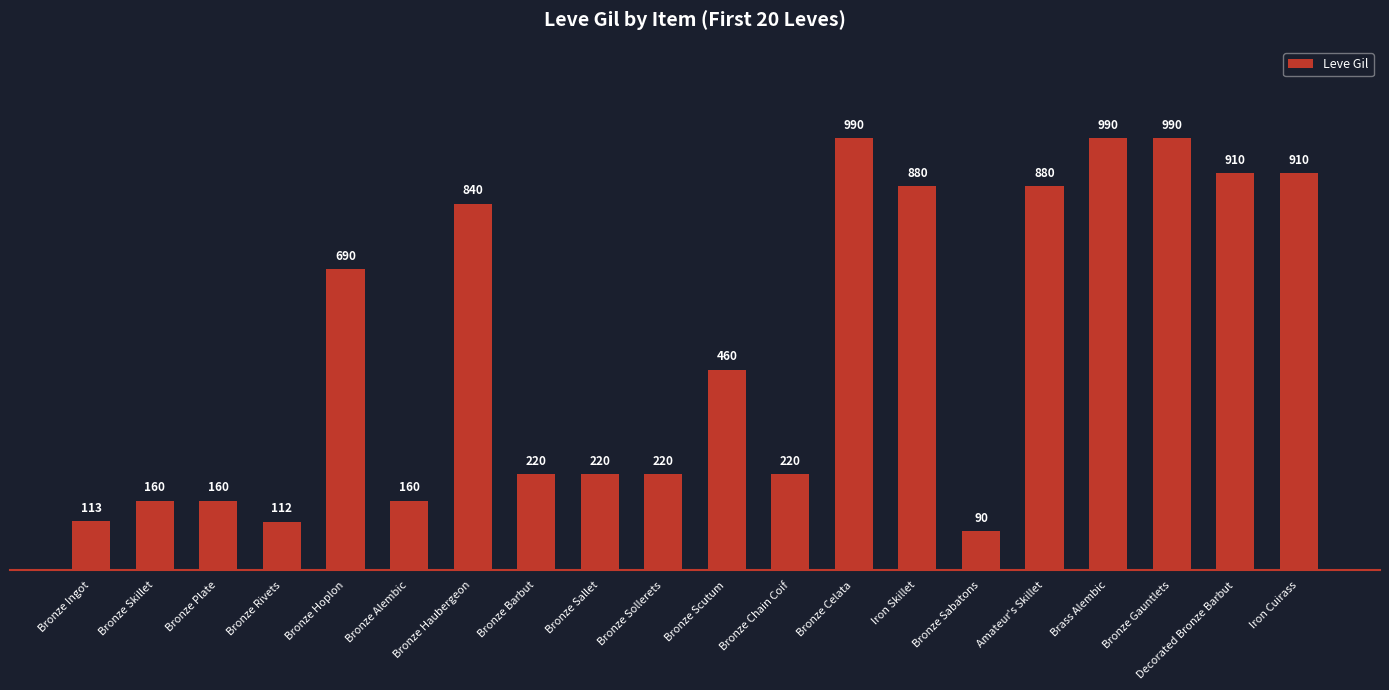

True or false: the data shows 222 at Bronze Plate.

False